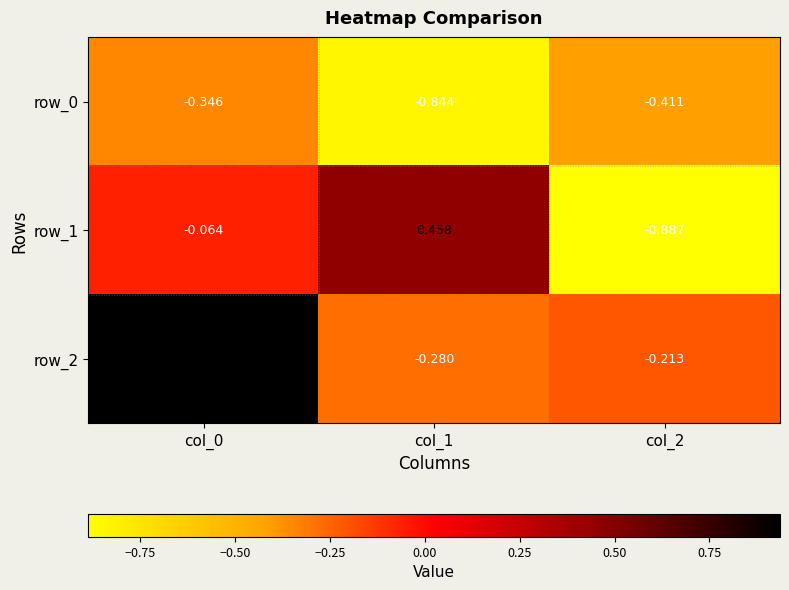

Rank the series at col_2 from lowest to highest value.

row_1, row_0, row_2